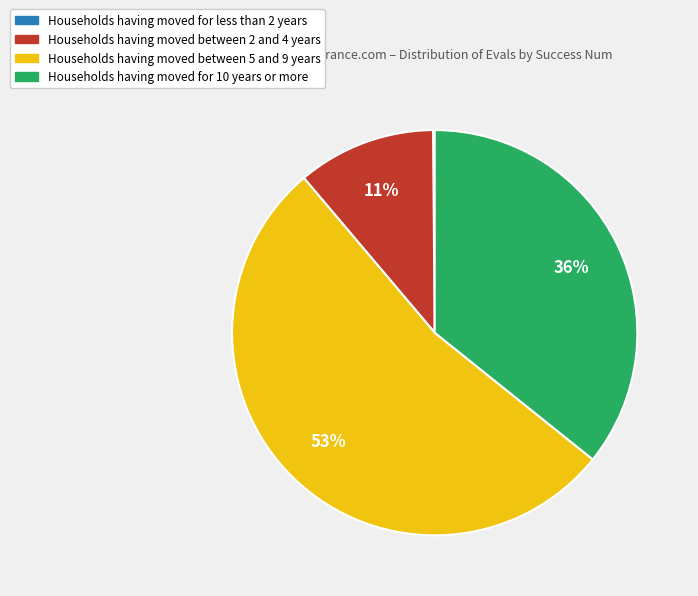

Is there any slice that represents more than half of the pie?

Yes